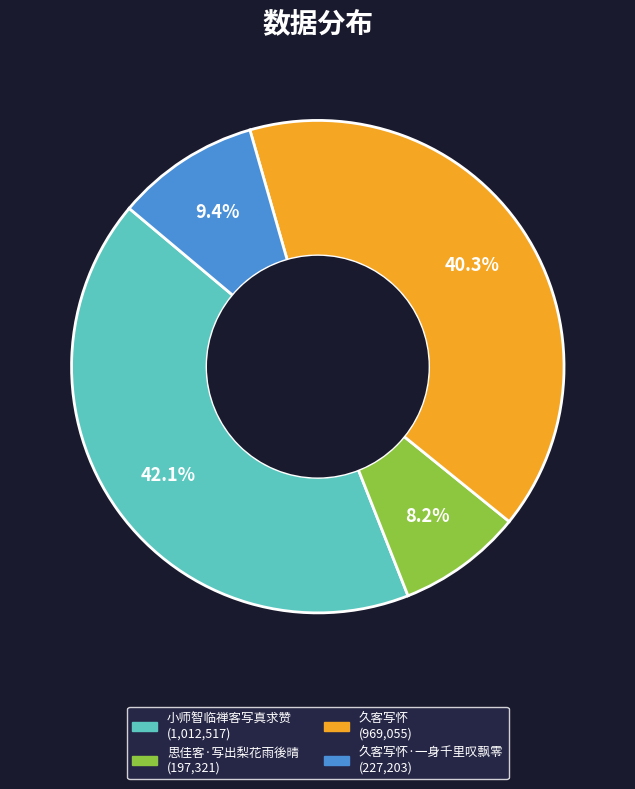

Is there any slice that represents more than half of the pie?

No